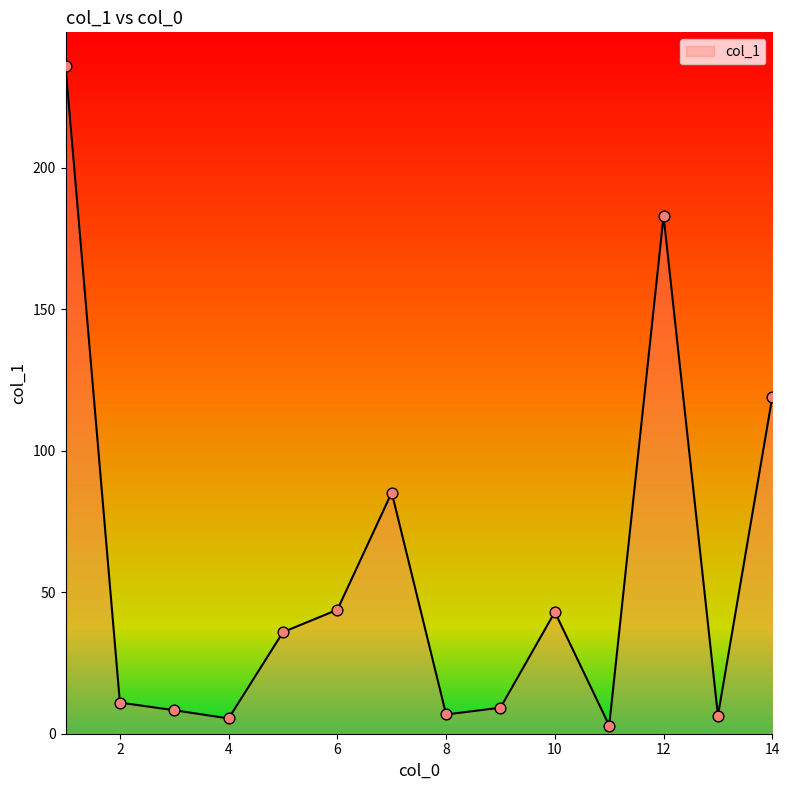

What is the greatest value displayed?

236.0